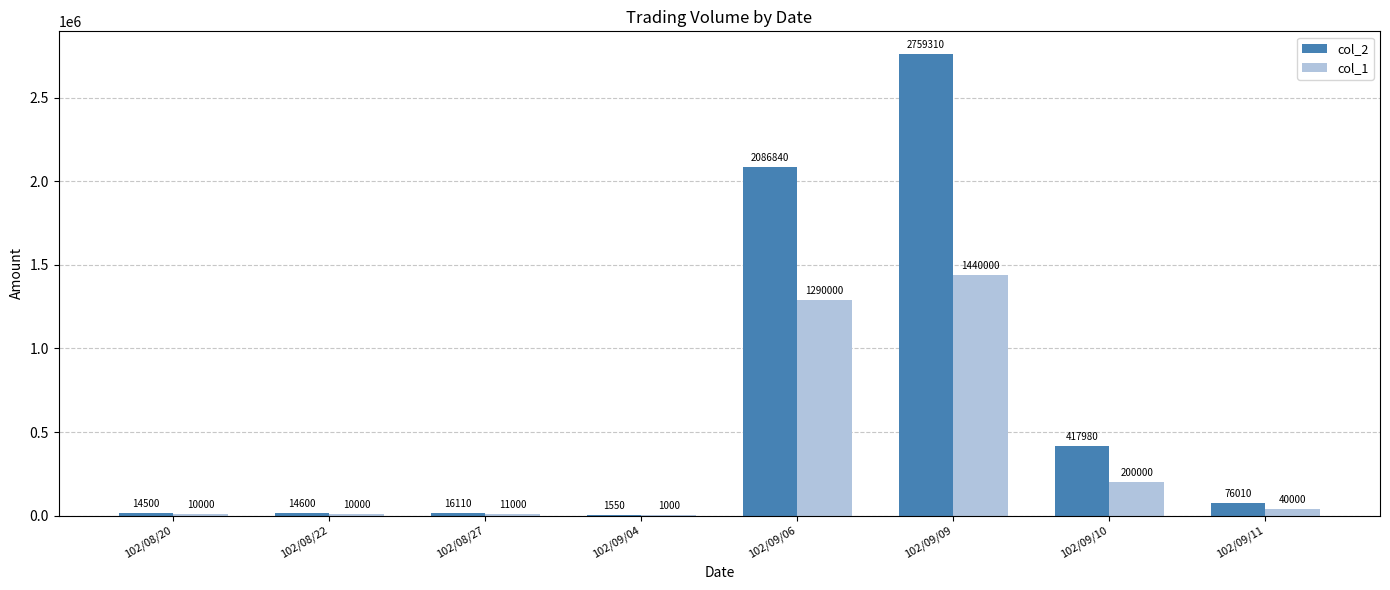

Between 102/08/22 and 102/09/04, which series saw the biggest shift?

col_2